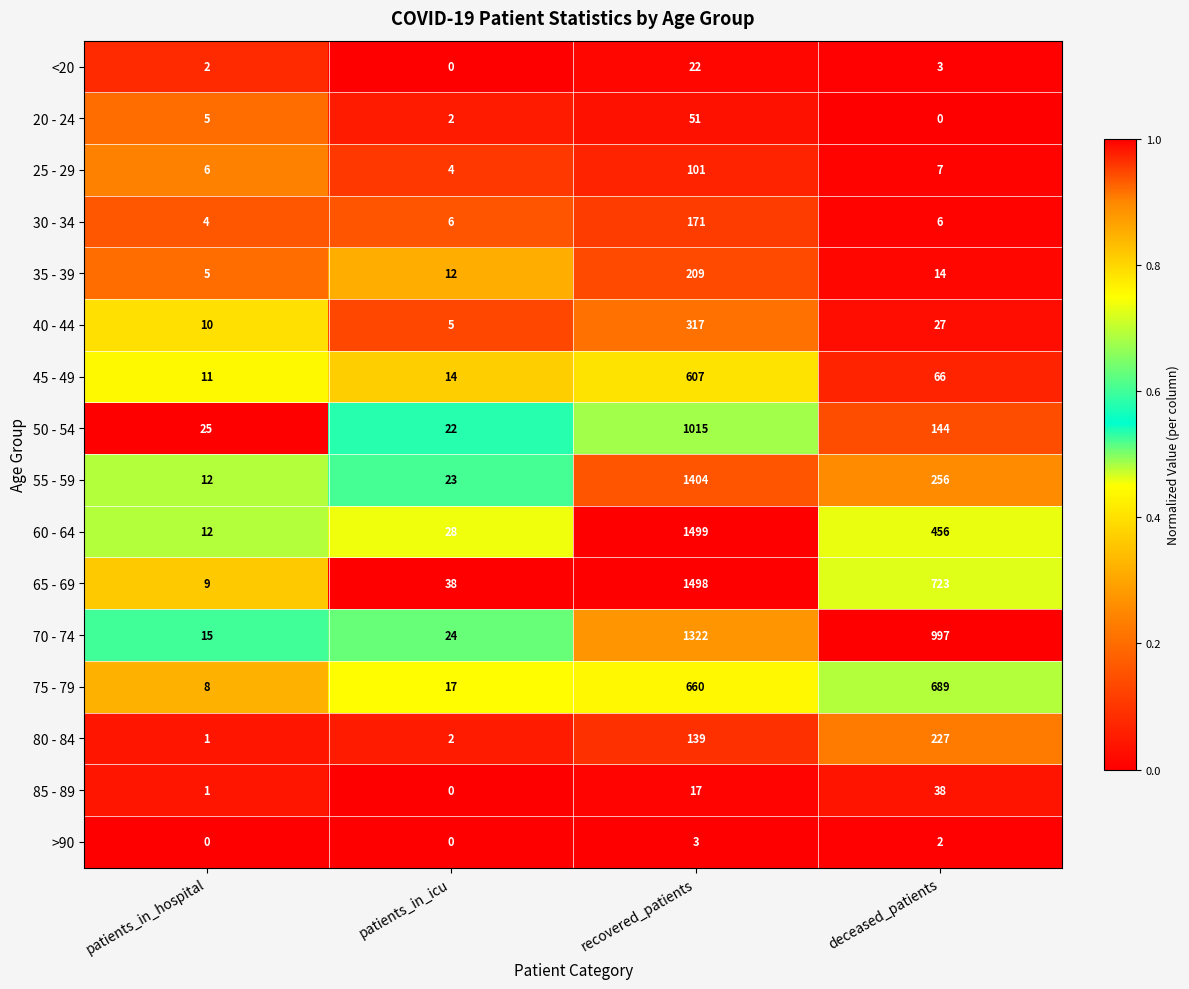

What is the spread (max minus min) of values at deceased_patients?

997